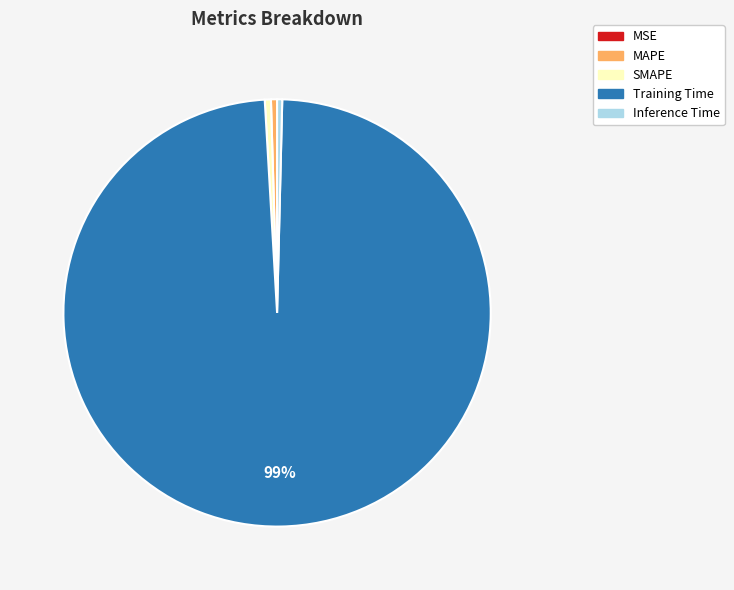

Combined, do MAPE and Inference Time account for over 50%?

No